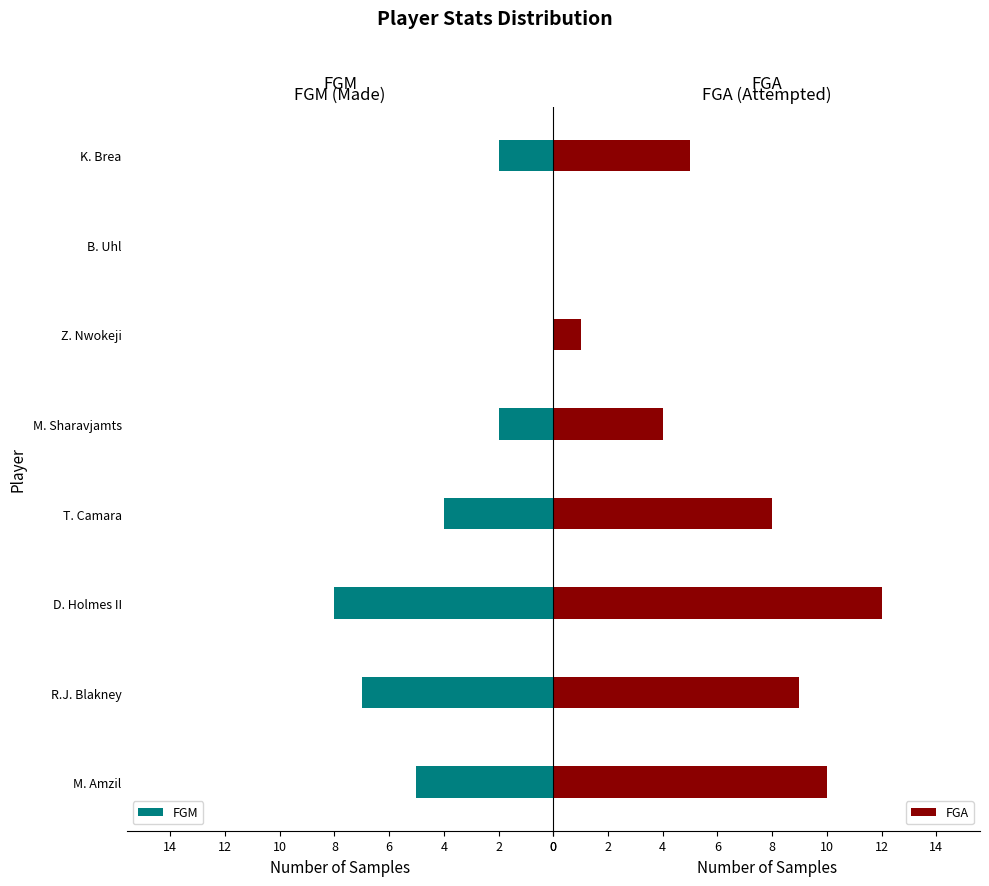

What is the value of the FGA bar at the 4th from the left?

8